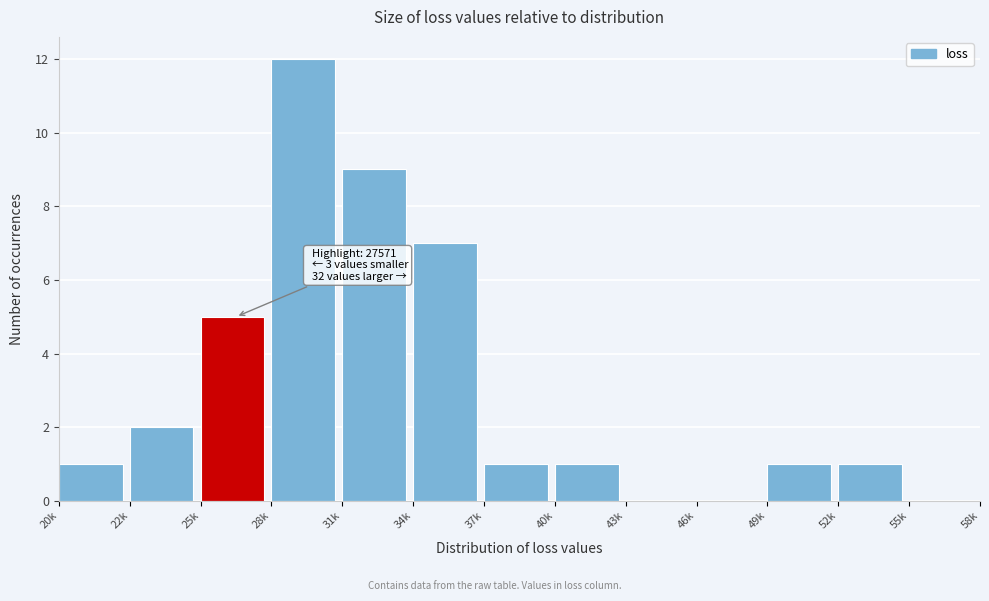

Reading left to right, extract all data points from this chart.

20k=1	22k=2	25k=5	28k=12	31k=9	34k=7	37k=1	40k=1	43k=0	46k=0	49k=1	52k=1	55k=0